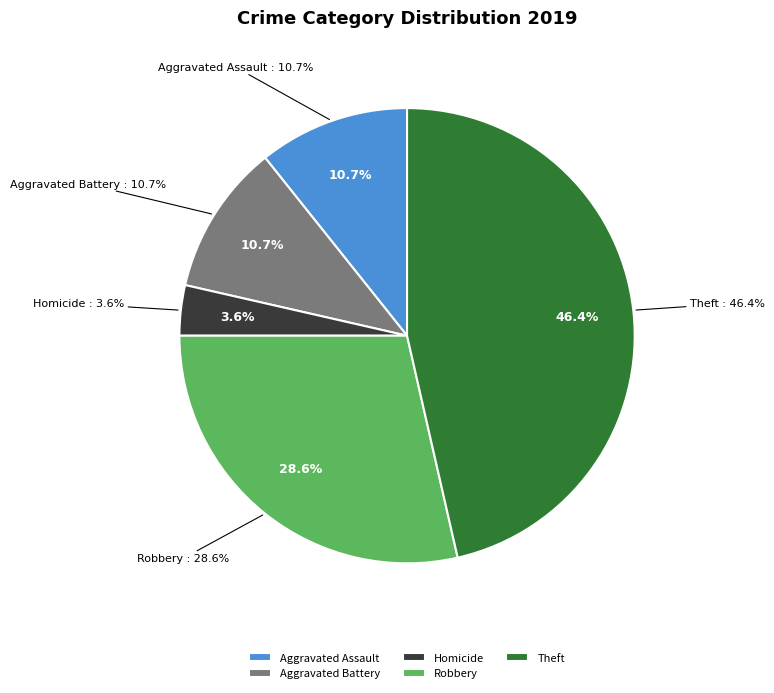

Is Aggravated Assault the majority of the pie?

No